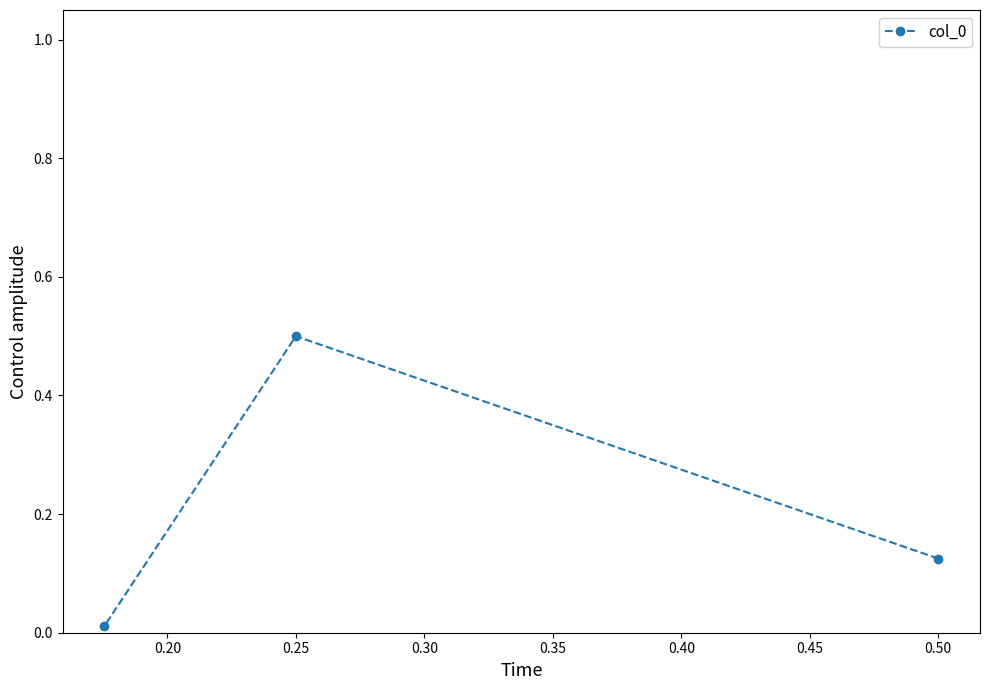

The value at 0.25 is 0.5. True or false?

True